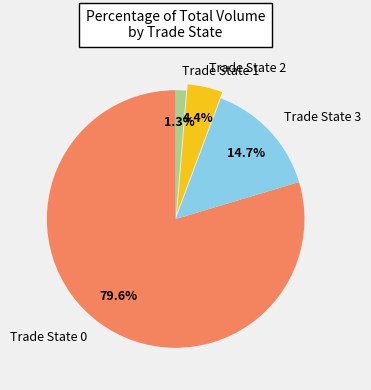

Rank the categories by value from highest to lowest.

Trade State 0, Trade State 3, Trade State 2, Trade State 1